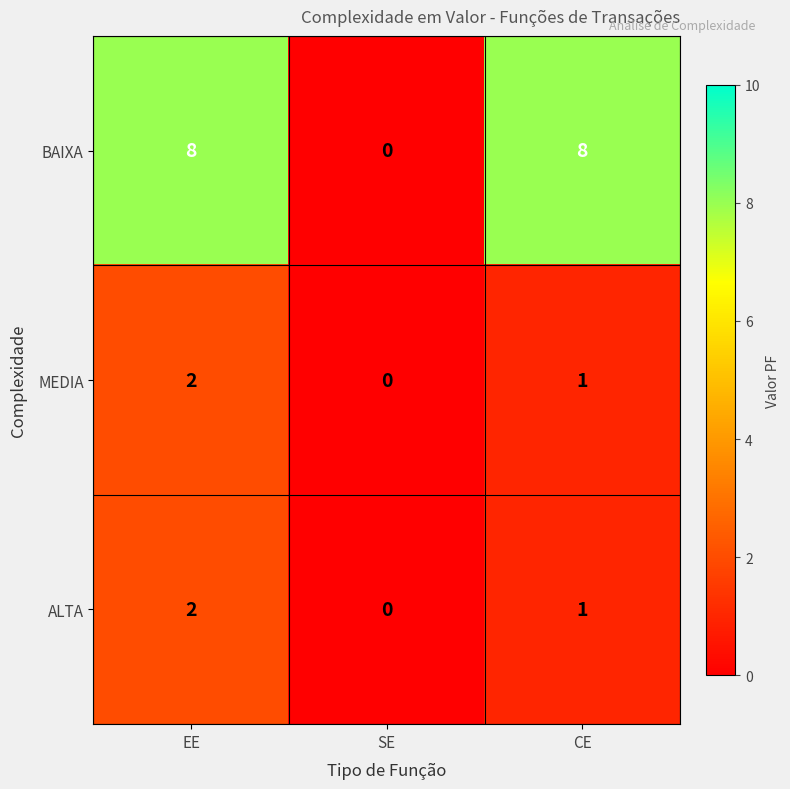

Reading left to right, what are all the values shown in this chart?

BAIXA: EE=8	SE=0	CE=8
MEDIA: EE=2	SE=0	CE=1
ALTA: EE=2	SE=0	CE=1